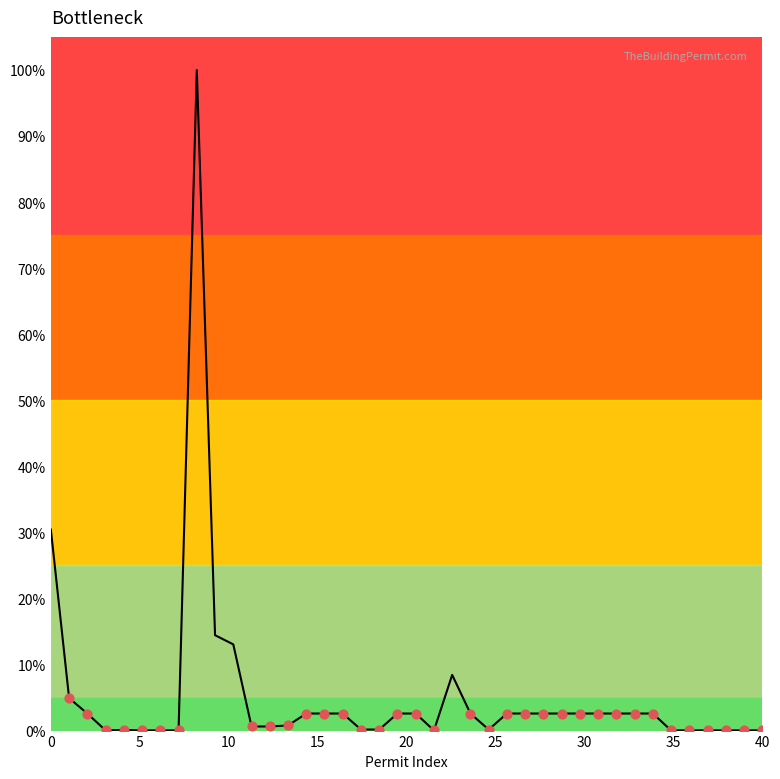

What is the difference between the maximum and minimum values?

100.0